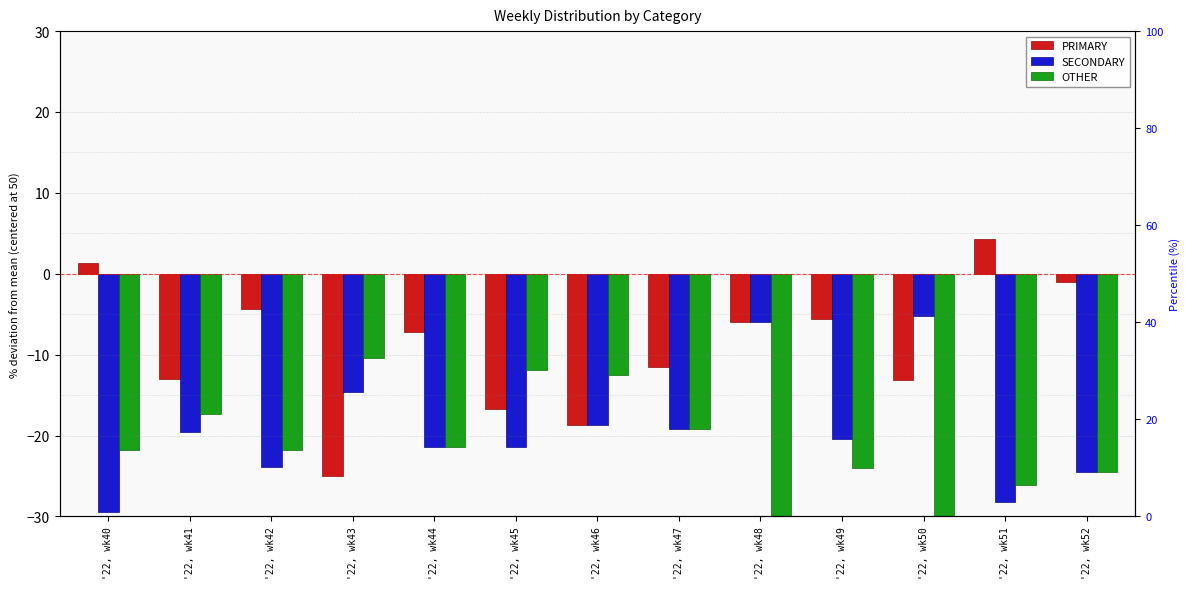

Is it true that PRIMARY equals -24.7 at '22, wk46?

False